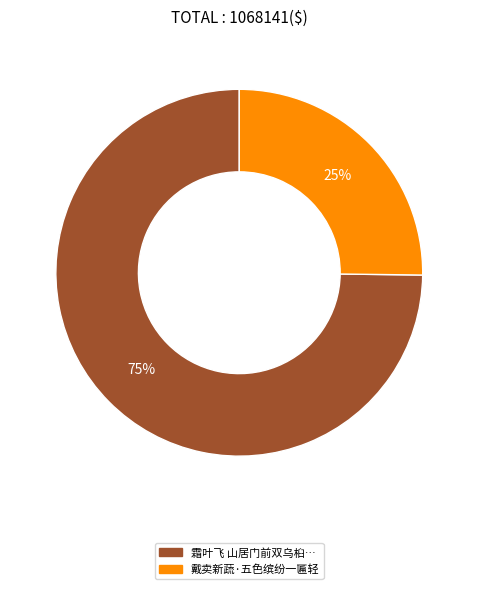

To the nearest percent, what is the average slice percentage?

50%